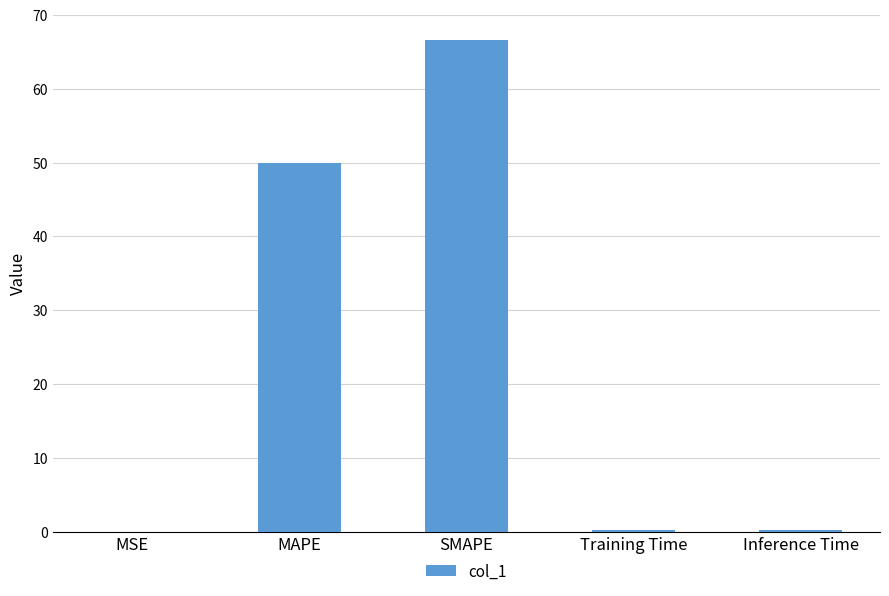

What is the sum of the values at Training Time and Inference Time?

0.4